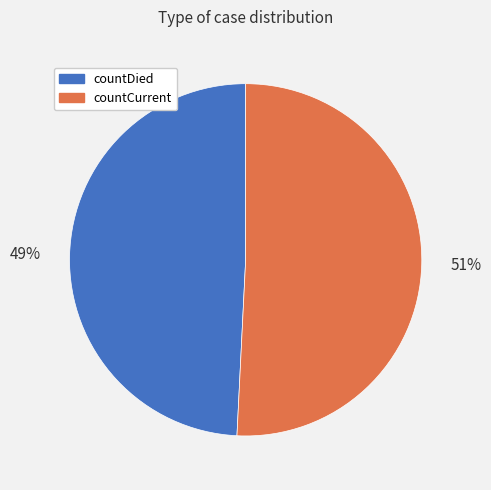

Do countCurrent and countDied together represent more than half of the pie?

Yes